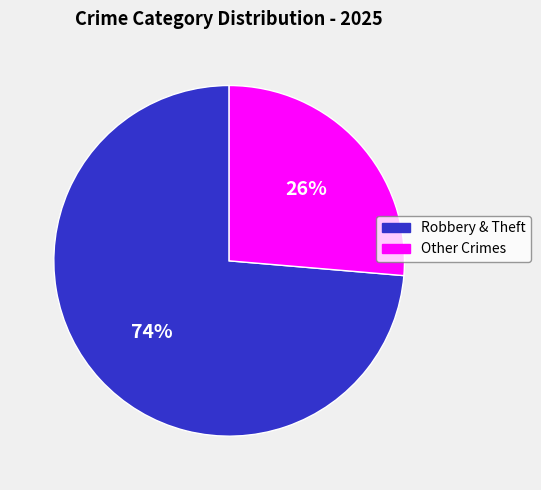

Is there a majority slice in this chart?

Yes